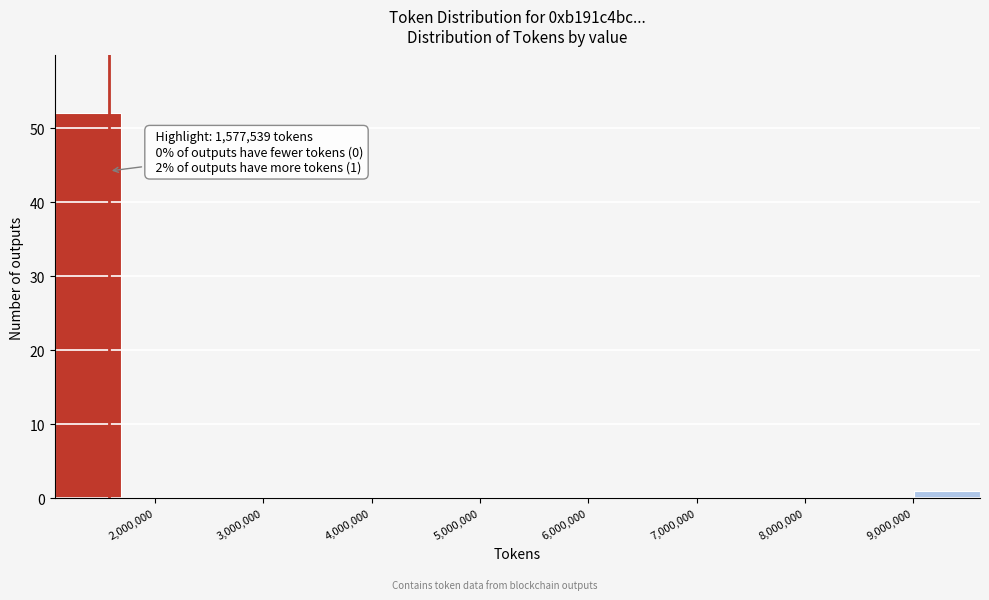

Which range on the x-axis has the tallest bar?

1100000 to 1700000